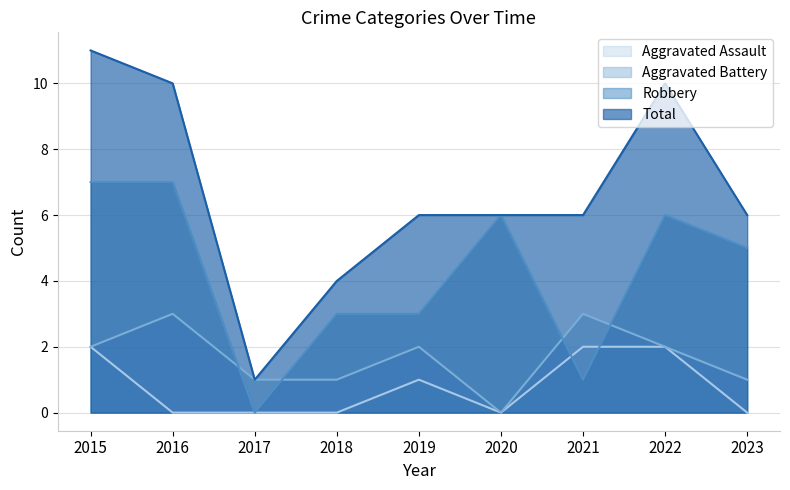

In Aggravated Assault, how many points are lower than both neighbors (excluding endpoints)?

1